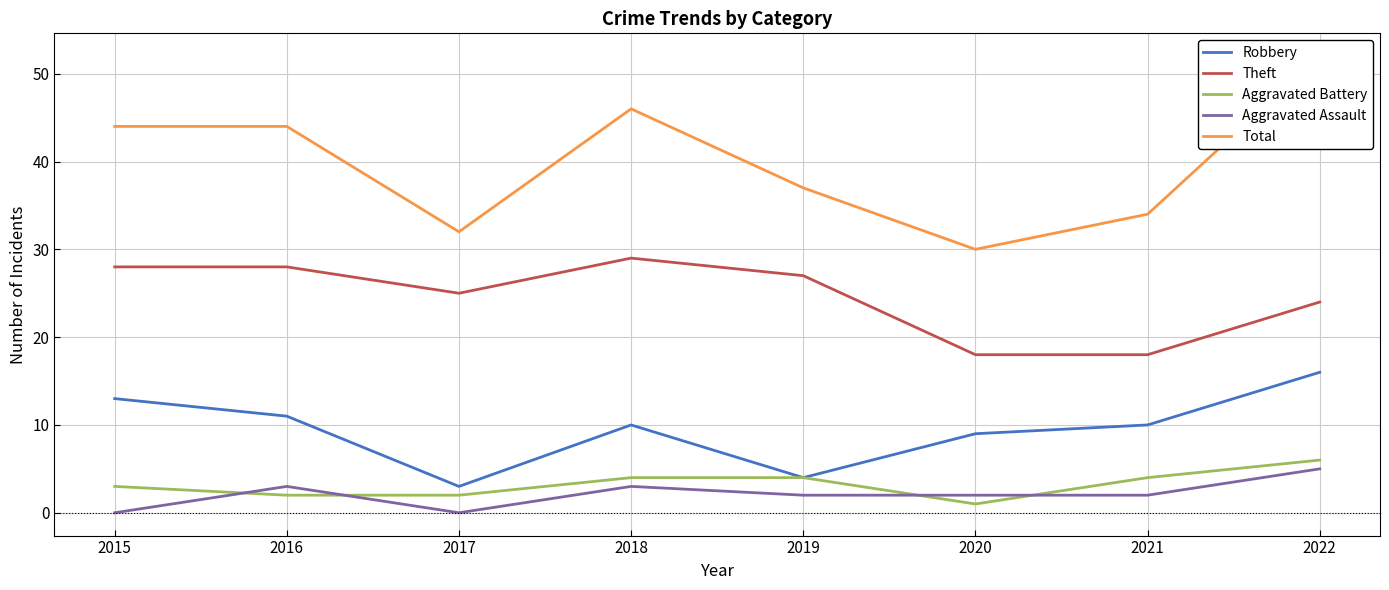

True or false: Total has a value of 34 at 2021.

True